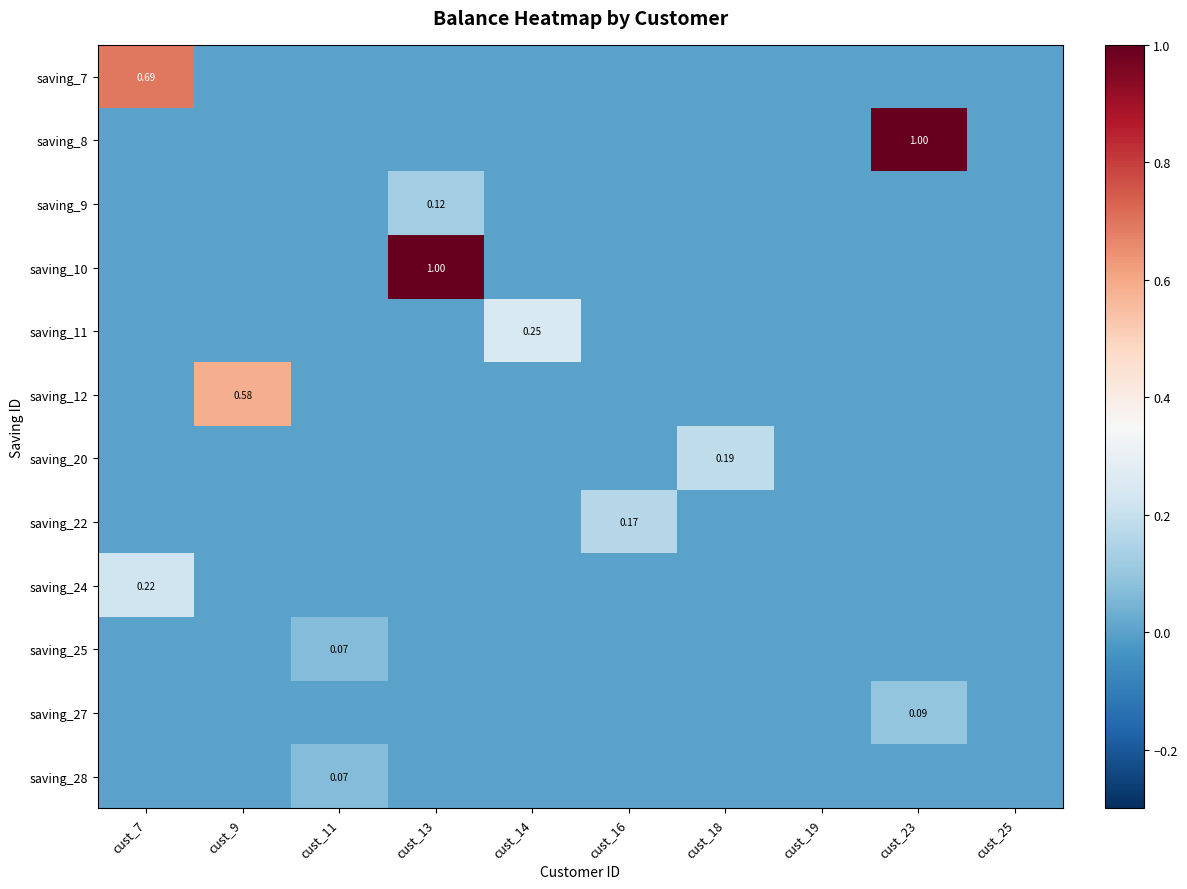

Which has a higher value, cust_23 or cust_11?

cust_23